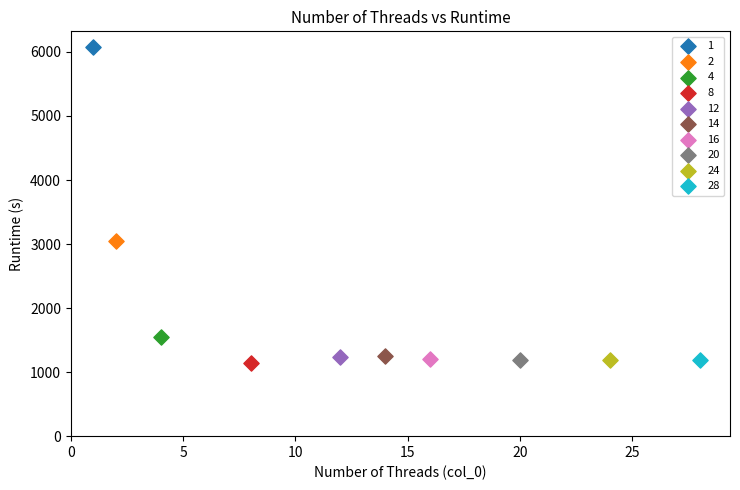

What are all the series names shown in the legend?

1, 2, 4, 8, 12, 14, 16, 20, 24, 28